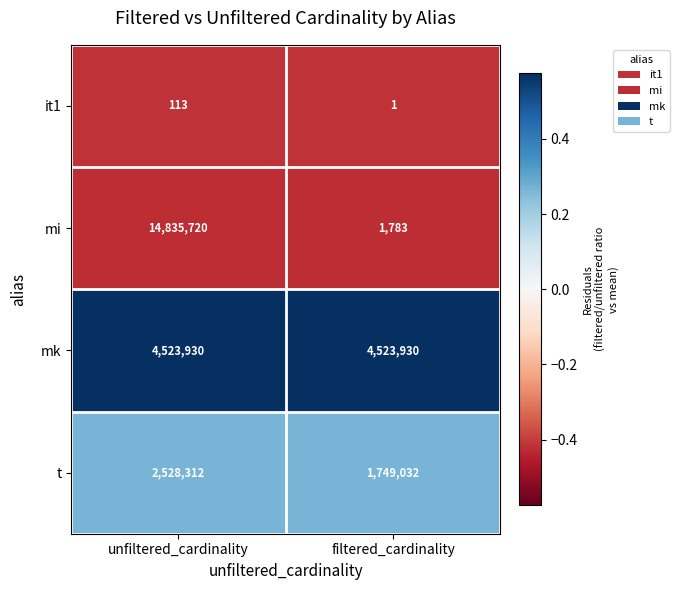

Reading left to right, extract all data points from this chart.

it1: unfiltered_cardinality=113	filtered_cardinality=1
mi: unfiltered_cardinality=14835720	filtered_cardinality=1783
mk: unfiltered_cardinality=4523930	filtered_cardinality=4523930
t: unfiltered_cardinality=2528312	filtered_cardinality=1749032